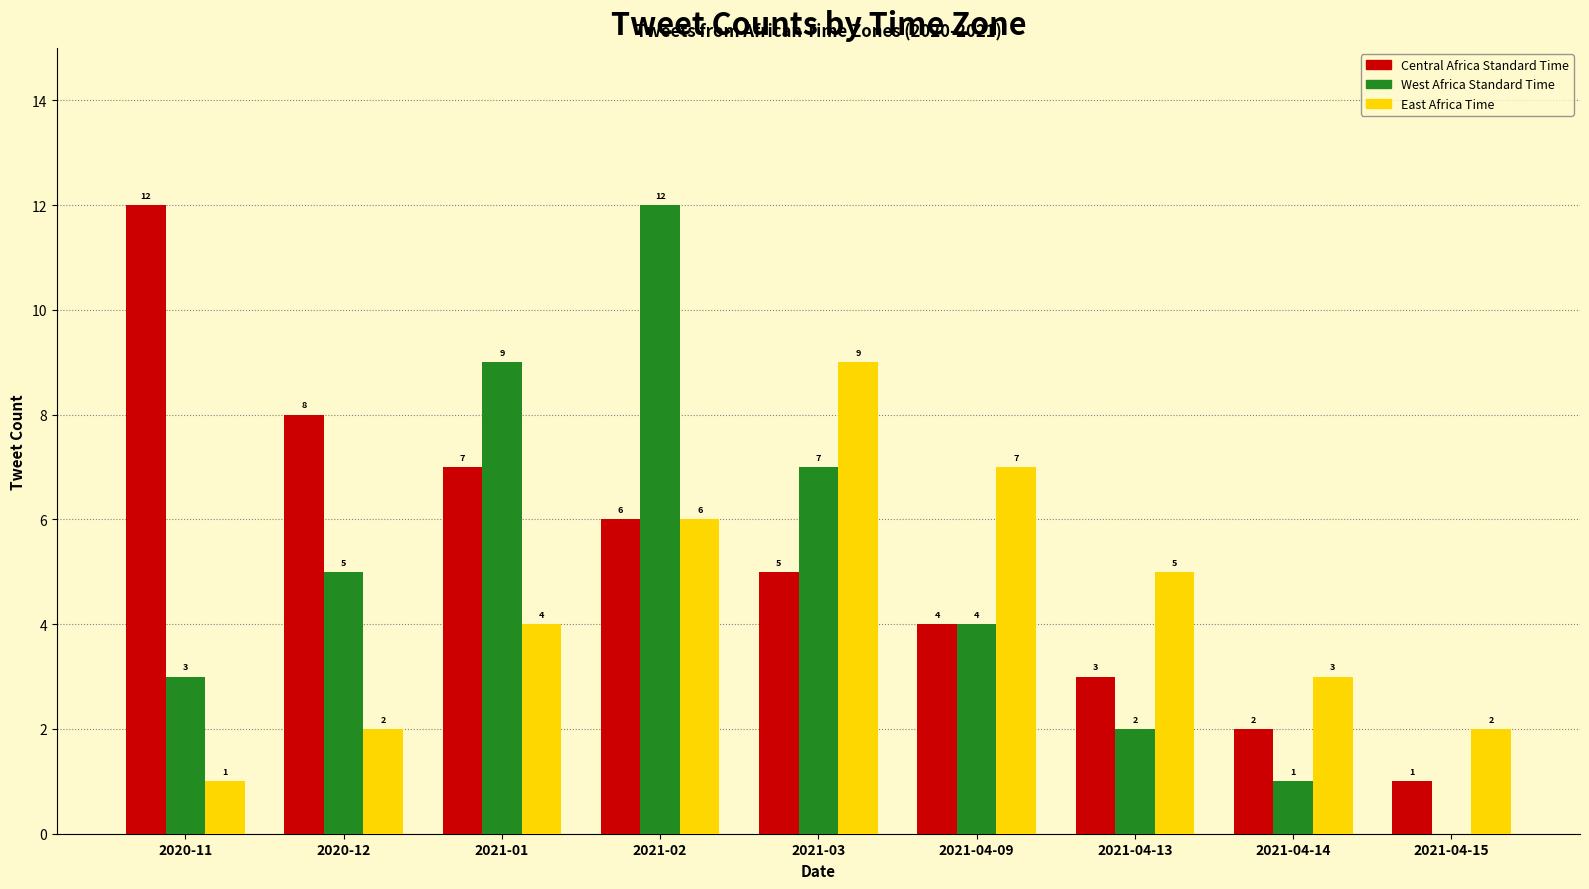

Is it true that Central Africa Standard Time equals 16 at 2020-11?

False